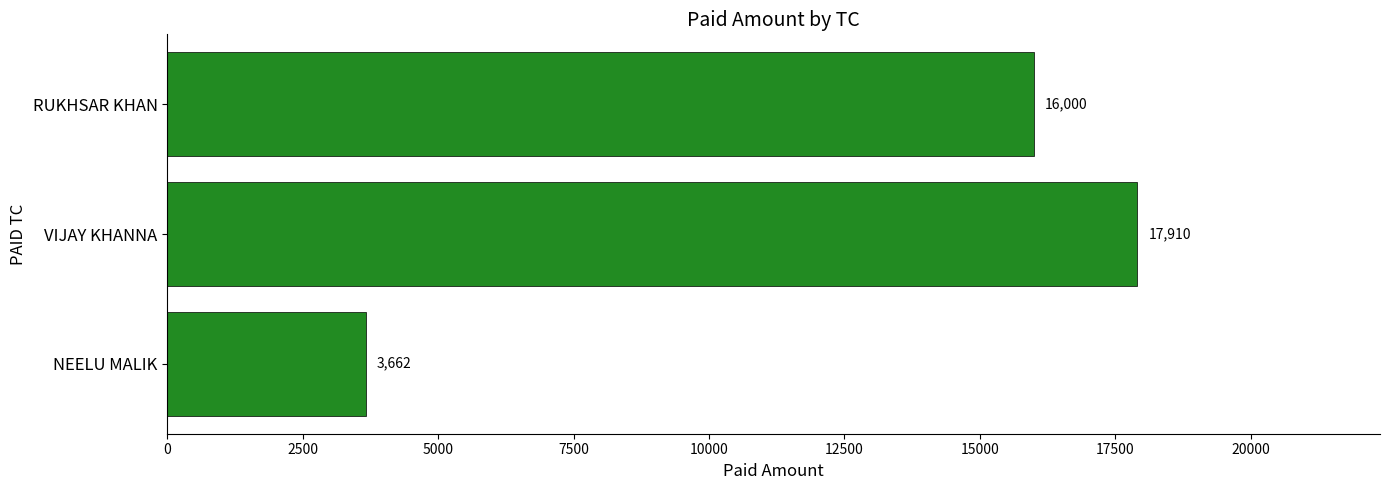

What is the difference between the maximum and minimum values?

14248